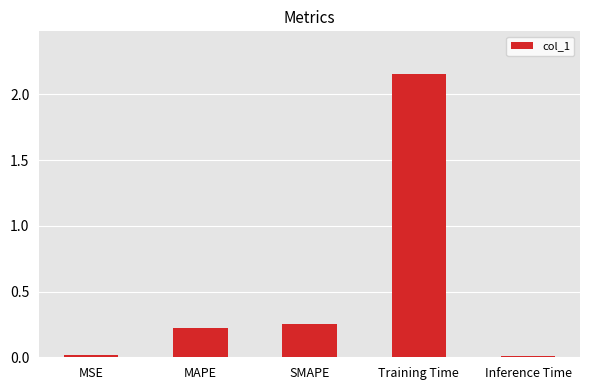

Which category has the highest value across all series?

Training Time